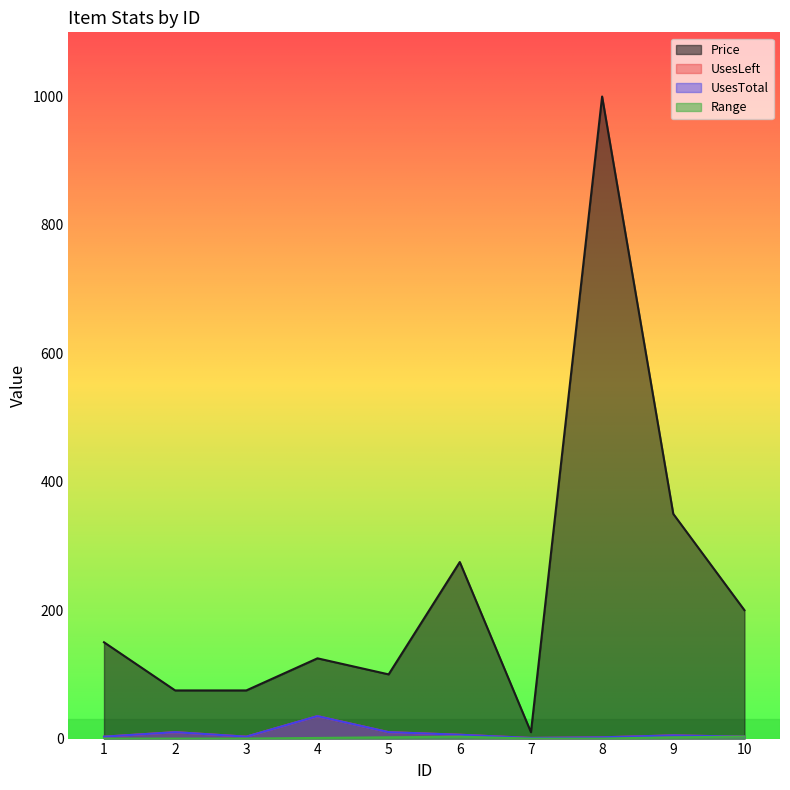

True or false: UsesLeft has more than 2 interior local peaks.

True